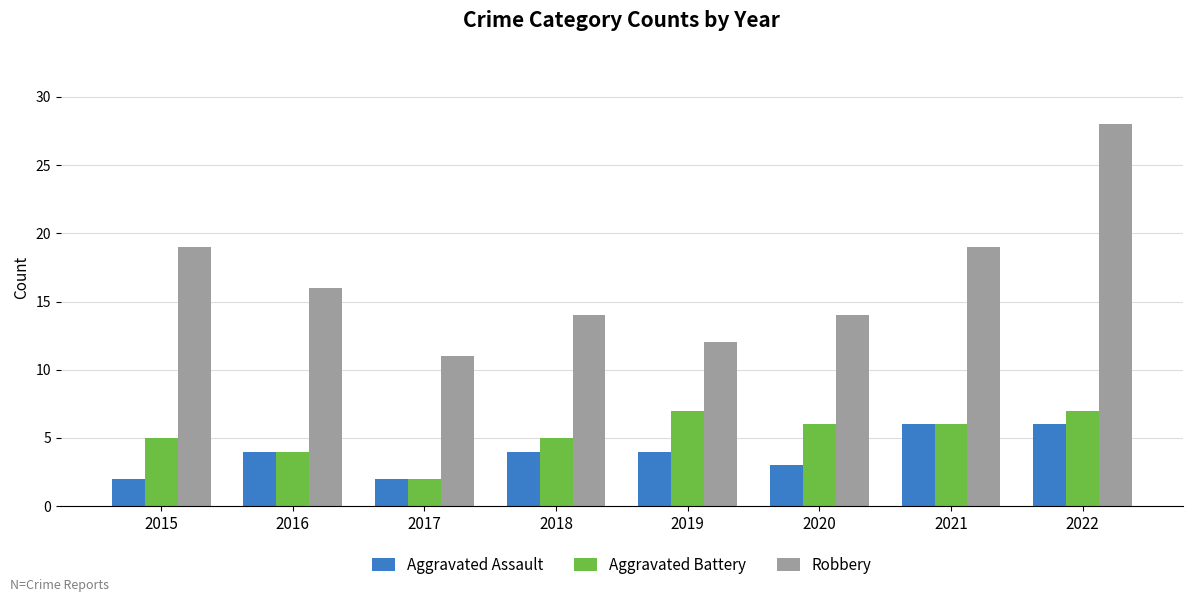

What value does the Aggravated Assault series have at 2018?

4